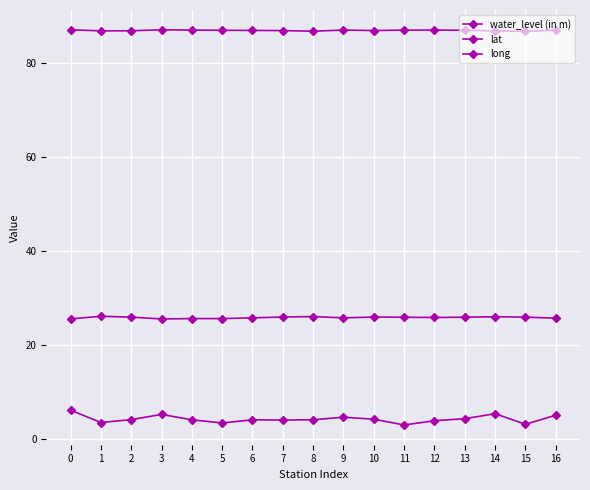

What is the difference between the highest and lowest values at 10?

82.7